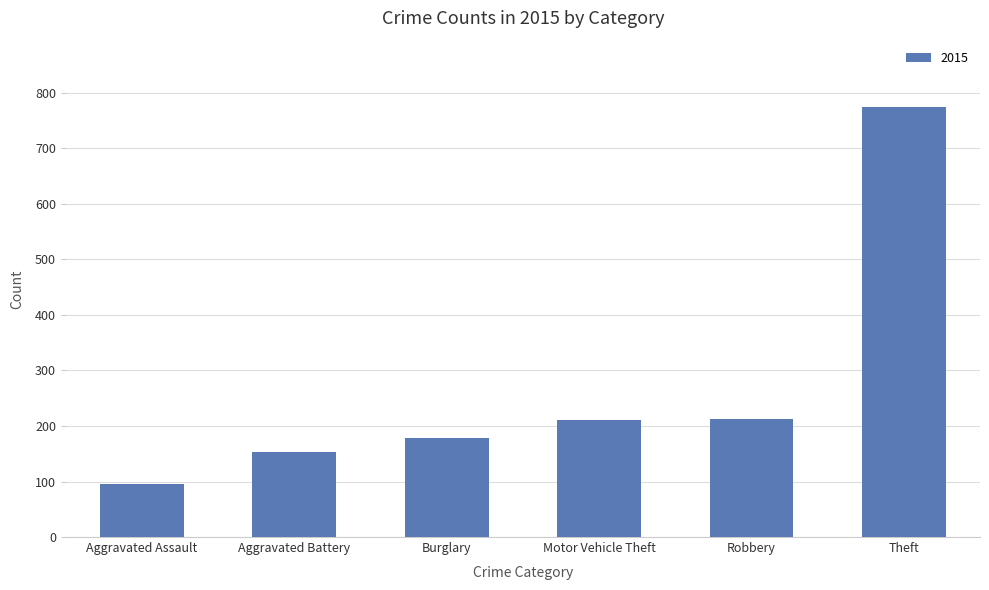

What is the average value?

271